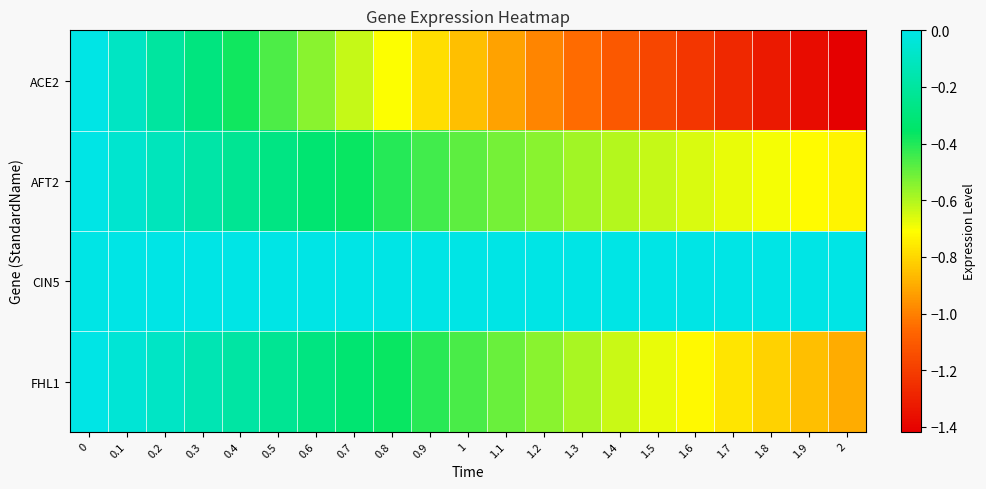

Reading left to right, what are all the values shown in this chart?

ACE2: 0=0.0	0.1=-0.1	0.2=-0.2	0.3=-0.3	0.4=-0.4	0.5=-0.5	0.6=-0.5	0.7=-0.6	0.8=-0.7	0.9=-0.8	1=-0.9	1.1=-0.9	1.2=-1.0	1.3=-1.1	1.4=-1.1	1.5=-1.2	1.6=-1.2	1.7=-1.3	1.8=-1.3	1.9=-1.4	2=-1.4
AFT2: 0=0.0	0.1=-0.1	0.2=-0.1	0.3=-0.2	0.4=-0.2	0.5=-0.3	0.6=-0.3	0.7=-0.4	0.8=-0.4	0.9=-0.4	1=-0.5	1.1=-0.5	1.2=-0.5	1.3=-0.6	1.4=-0.6	1.5=-0.6	1.6=-0.7	1.7=-0.7	1.8=-0.7	1.9=-0.7	2=-0.7
CIN5: 0=0.0	0.1=0.0	0.2=0.0	0.3=0.0	0.4=0.0	0.5=0.0	0.6=0.0	0.7=0.0	0.8=0.0	0.9=0.0	1=0.0	1.1=0.0	1.2=0.0	1.3=0.0	1.4=0.0	1.5=0.0	1.6=0.0	1.7=0.0	1.8=0.0	1.9=0.0	2=0.0
FHL1: 0=0.0	0.1=-0.0	0.2=-0.1	0.3=-0.1	0.4=-0.2	0.5=-0.2	0.6=-0.3	0.7=-0.3	0.8=-0.4	0.9=-0.4	1=-0.5	1.1=-0.5	1.2=-0.5	1.3=-0.6	1.4=-0.6	1.5=-0.7	1.6=-0.7	1.7=-0.8	1.8=-0.8	1.9=-0.9	2=-0.9